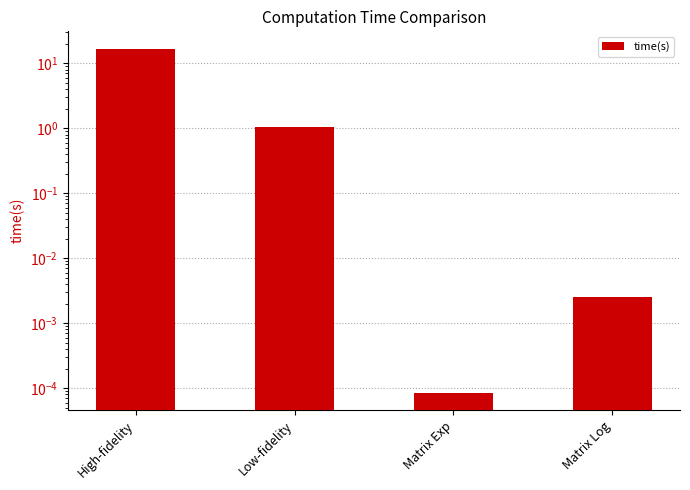

List the labels in order of value, smallest first.

Matrix Exp, Matrix Log, Low-fidelity, High-fidelity